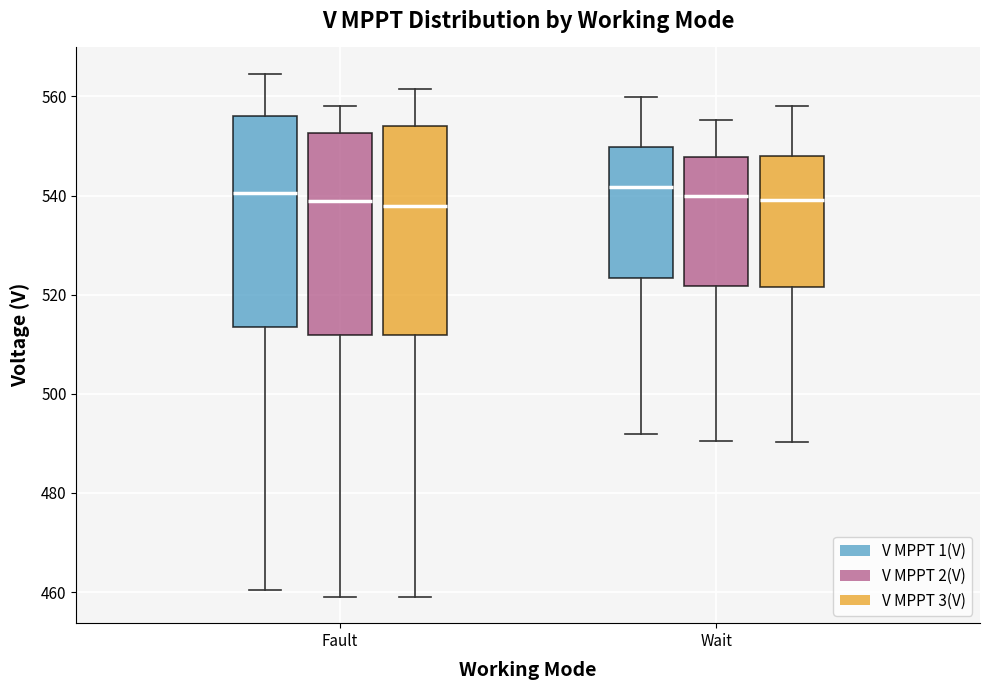

Reading left to right, transcribe this box plot: for each box, give where its median line is, the range the box spans, and where its two whiskers end, as read against the y-axis. The values are not printed on the chart, so give them approximately, as read against the axis.

Fault (V MPPT 1(V)): median 540, box 514 to 556, whiskers 460 to 564
Fault (V MPPT 2(V)): median 538, box 512 to 552, whiskers 460 to 558
Fault (V MPPT 3(V)): median 538, box 512 to 554, whiskers 460 to 562
Wait (V MPPT 1(V)): median 542, box 524 to 550, whiskers 492 to 560
Wait (V MPPT 2(V)): median 540, box 522 to 548, whiskers 490 to 556
Wait (V MPPT 3(V)): median 540, box 522 to 548, whiskers 490 to 558